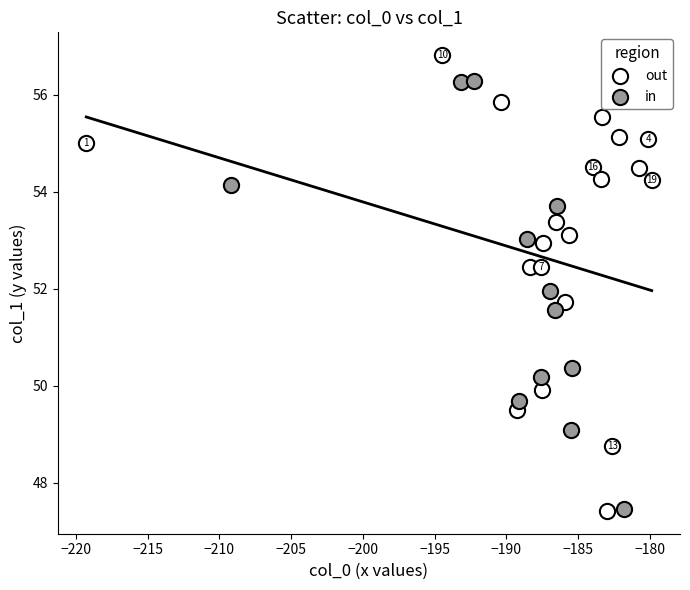

Which series reaches the maximum Y coordinate?

out